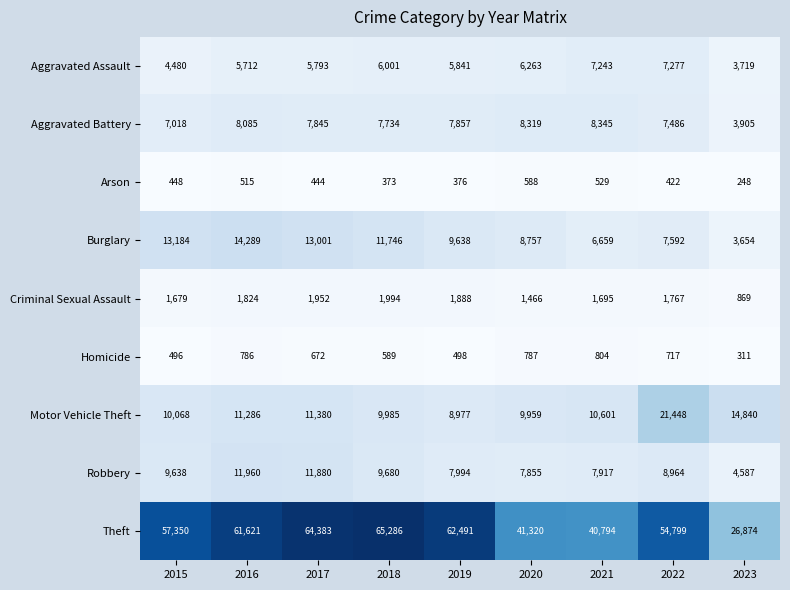

At how many categories does at least one series exceed 36262?

8